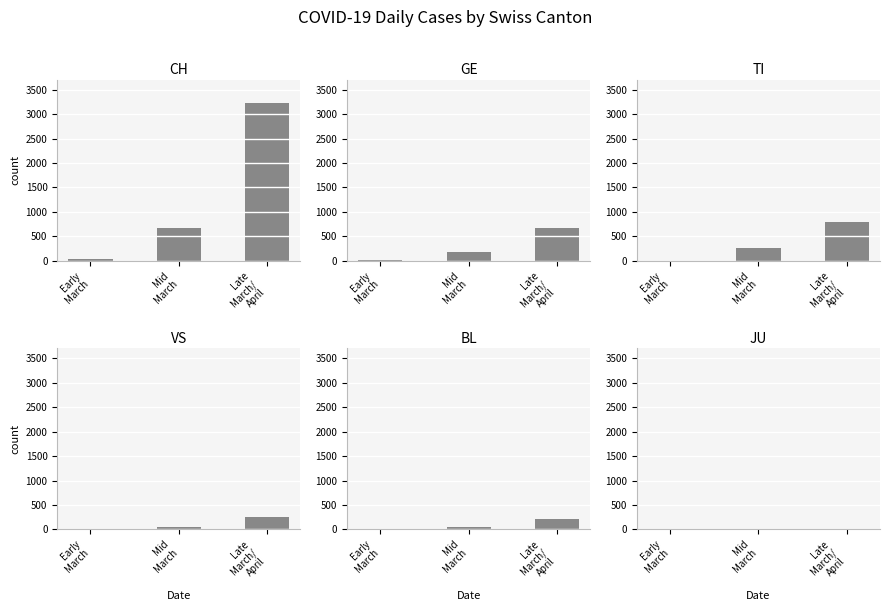

How many CH values are between 37 and 3225?

3